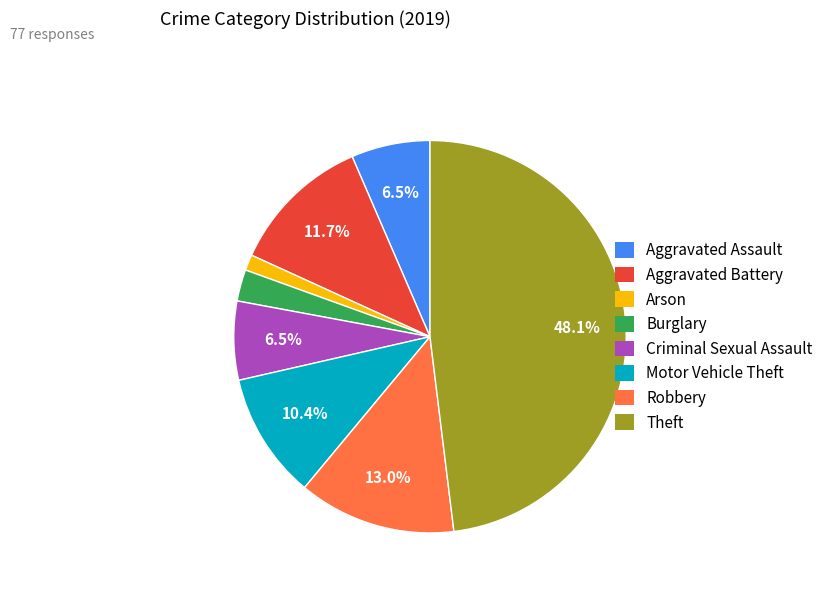

To the nearest percent, what portion does Burglary represent?

3%